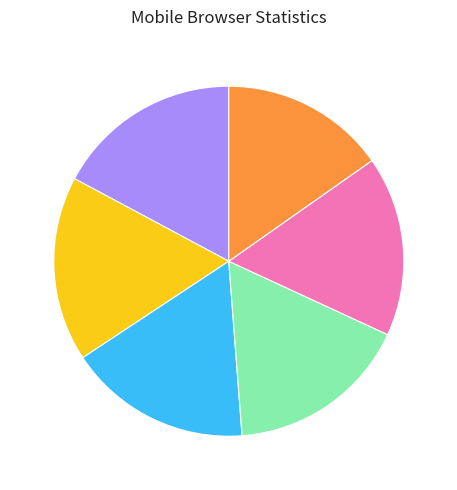

Is there a majority slice in this chart?

No